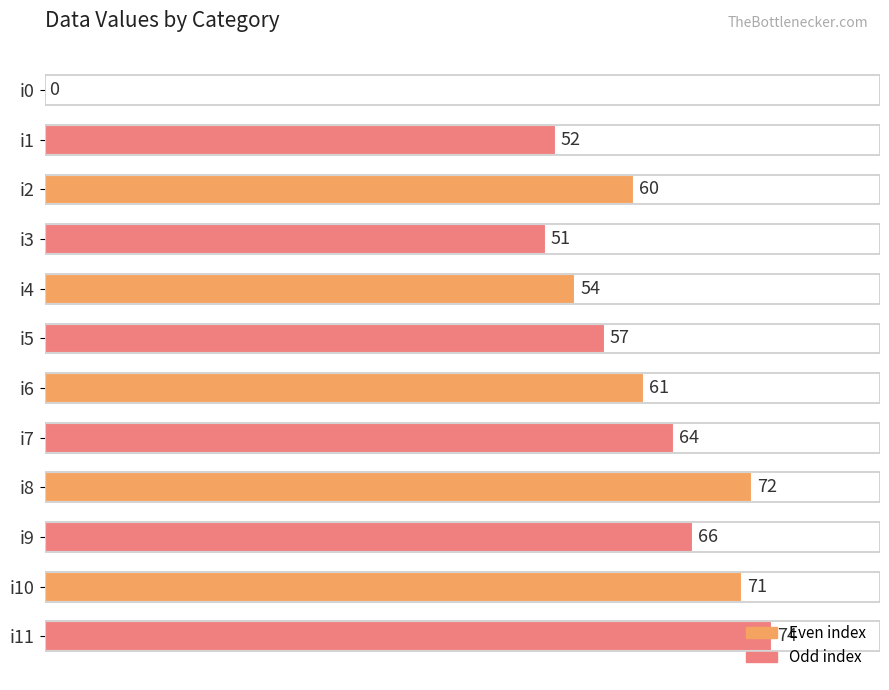

Which label corresponds to the largest value in the chart?

i11